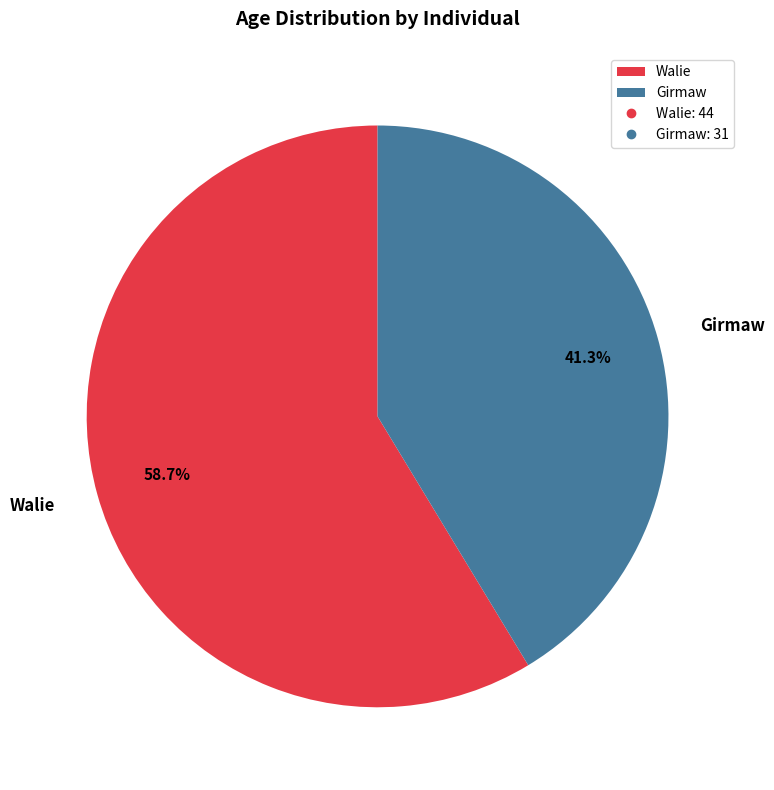

What is the majority slice?

Walie